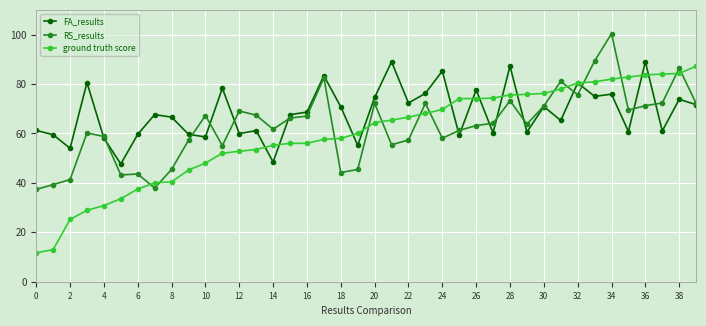

What is the maximum value shown in the chart?

100.4